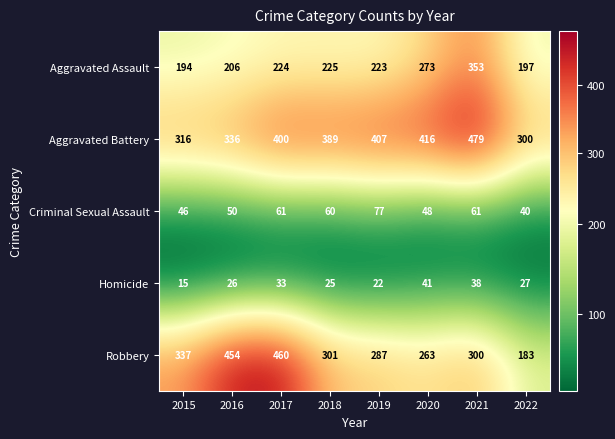

The value of Aggravated Assault at 2019 is 223. True or false?

True